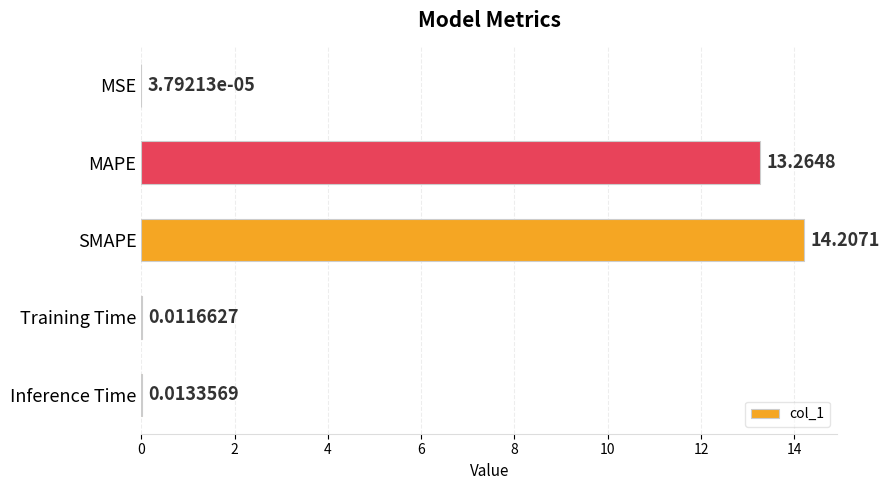

How many series are shown in this chart?

1